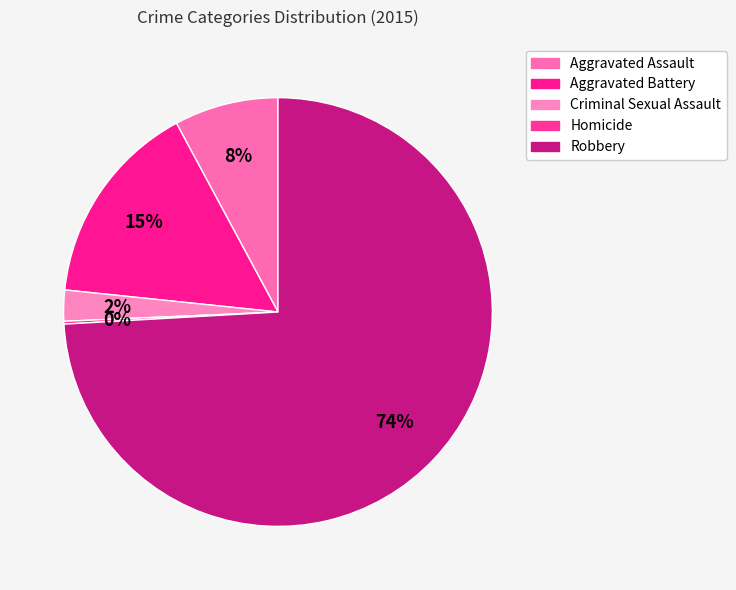

How many slices are in this pie chart?

5